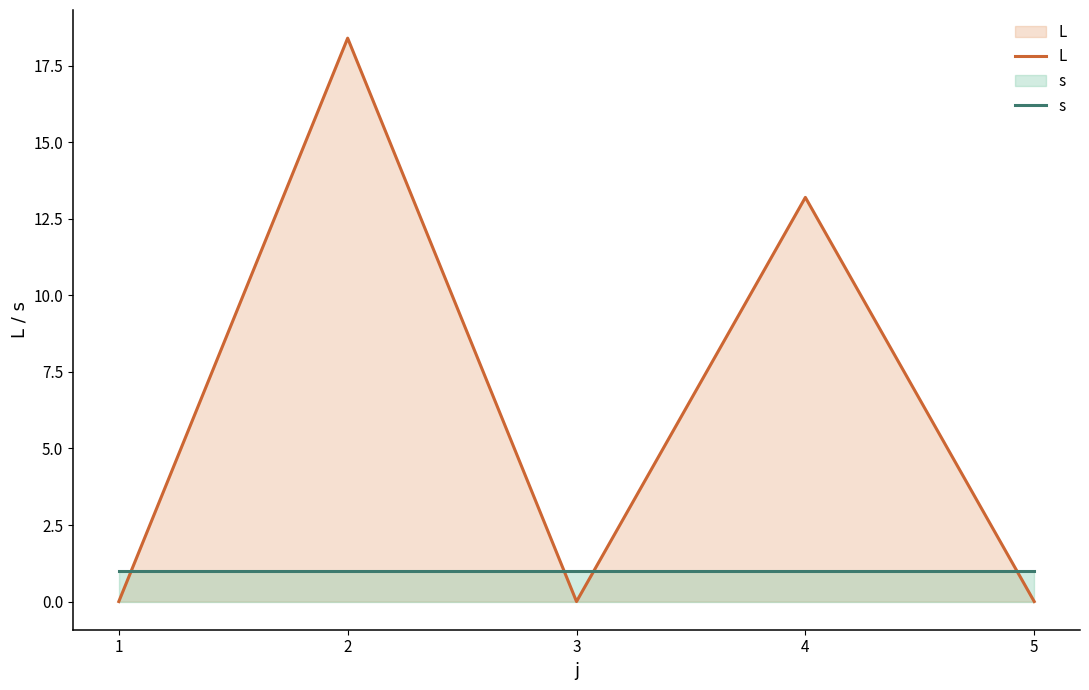

Rank the series by their average value, from lowest to highest.

s, L